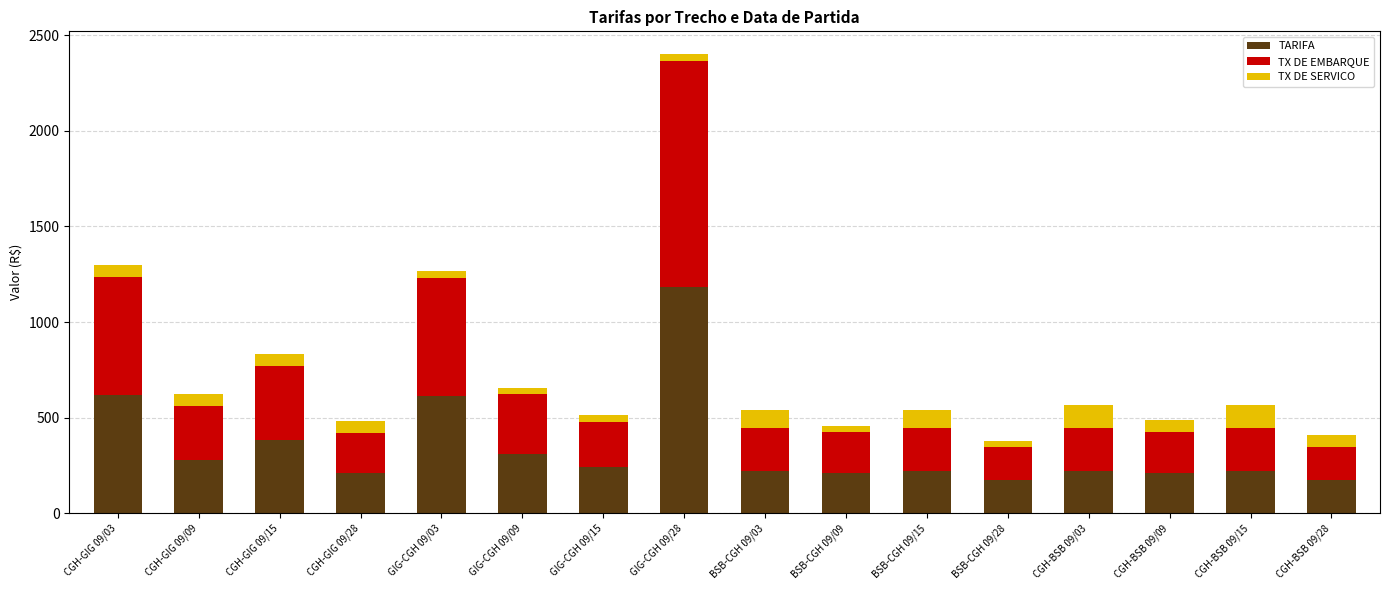

True or false: TARIFA has a value of 1182.8 at GIG-CGH 09/28.

True